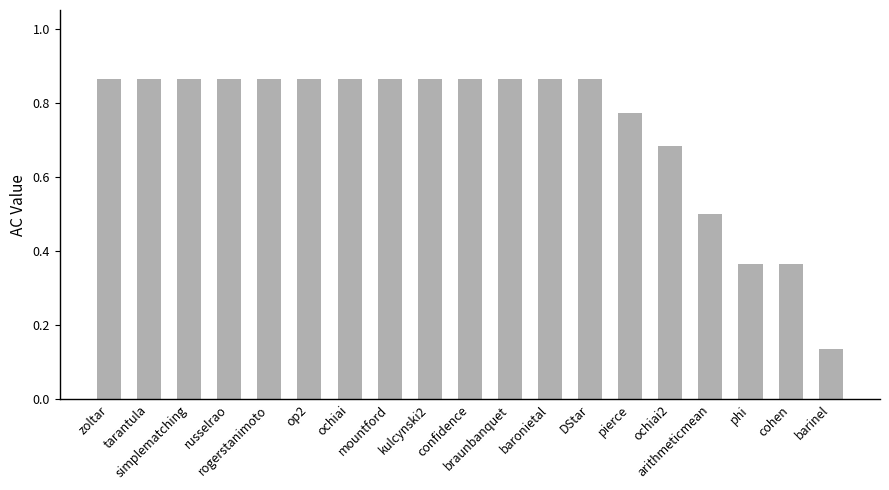

What is the label of the 14th bar from the right?

op2